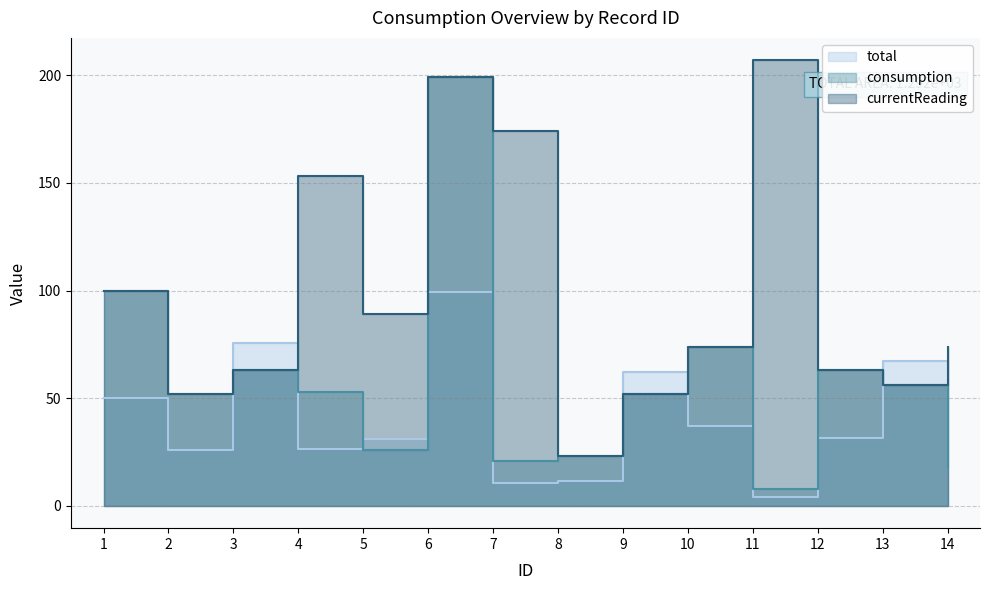

What is the sum of all currentReading values?

1379.0